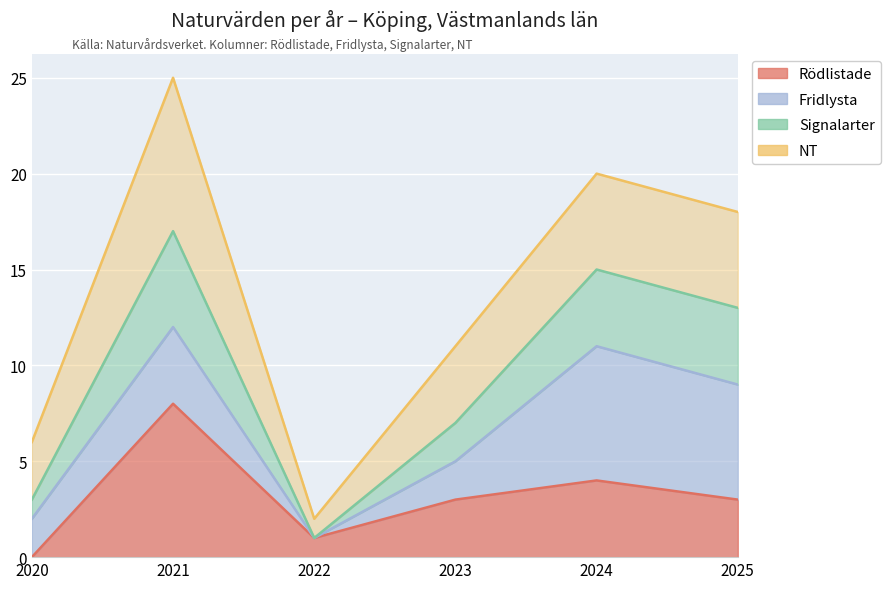

Which has a higher value, 2025 or 2020?

2025